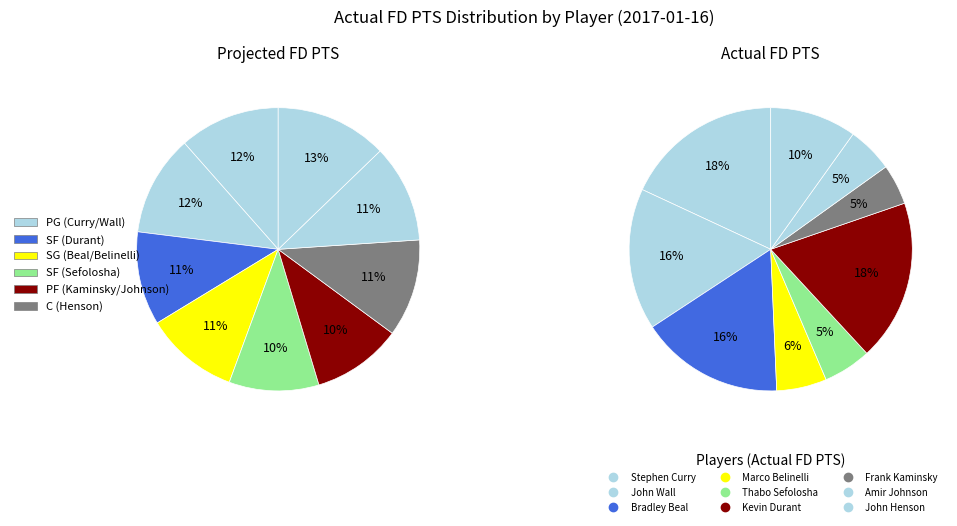

Which category has the biggest portion of the pie?

Kevin Durant